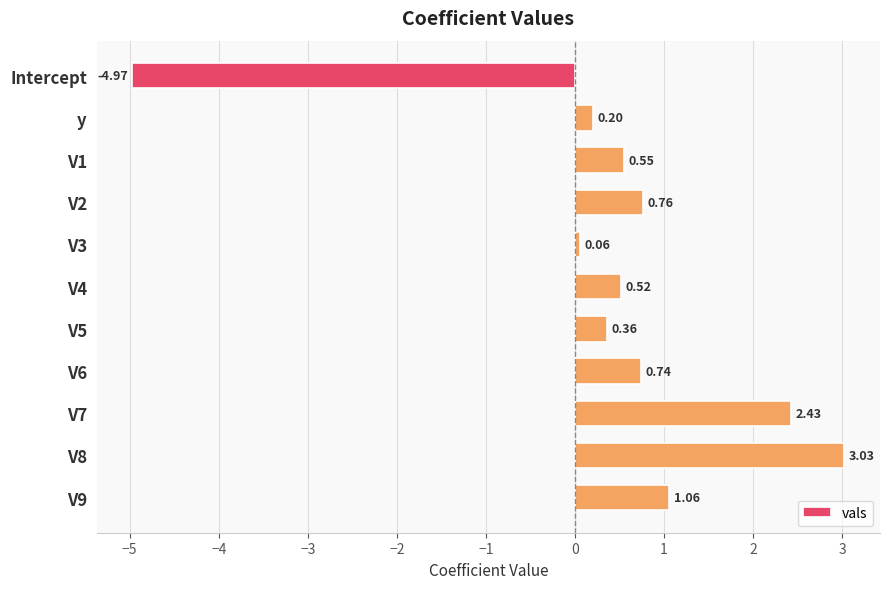

List the labels in order of value, largest first.

V8, V7, V9, V2, V6, V1, V4, V5, y, V3, Intercept